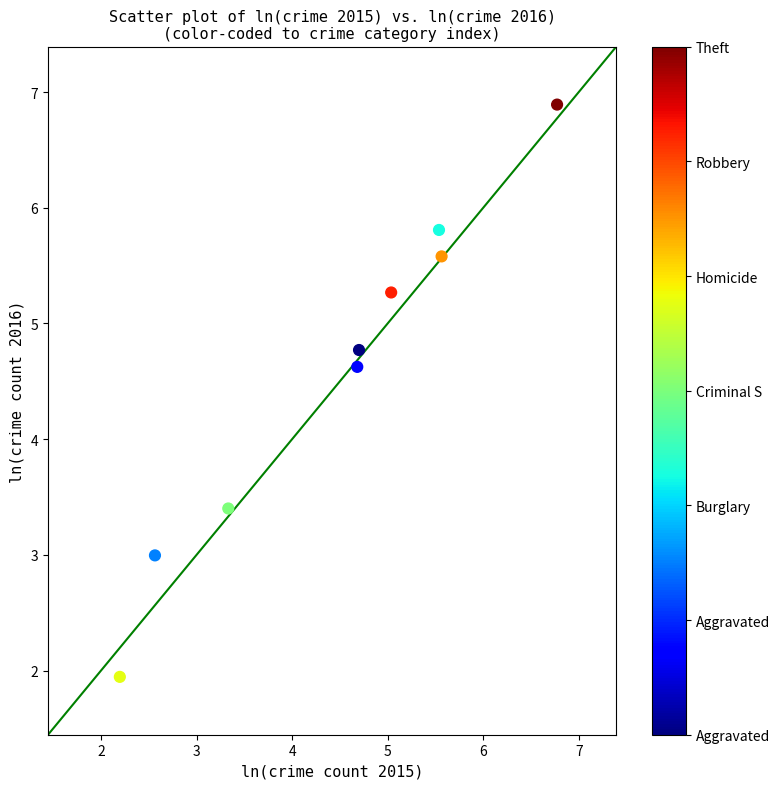

What is the range of X values (max minus min)?

4.6